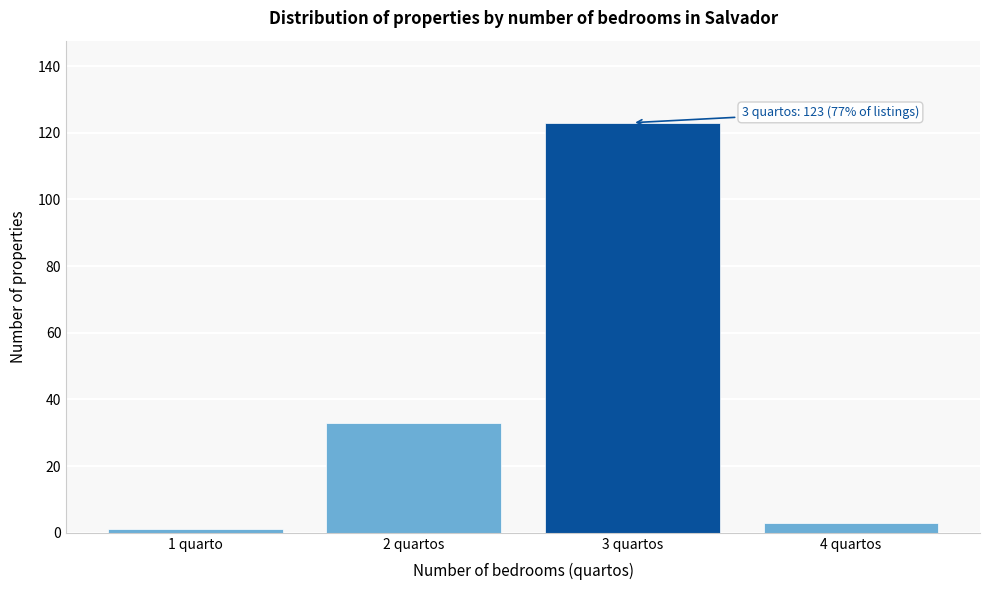

Reading left to right, what are all the values shown in this chart?

1	33	123	3